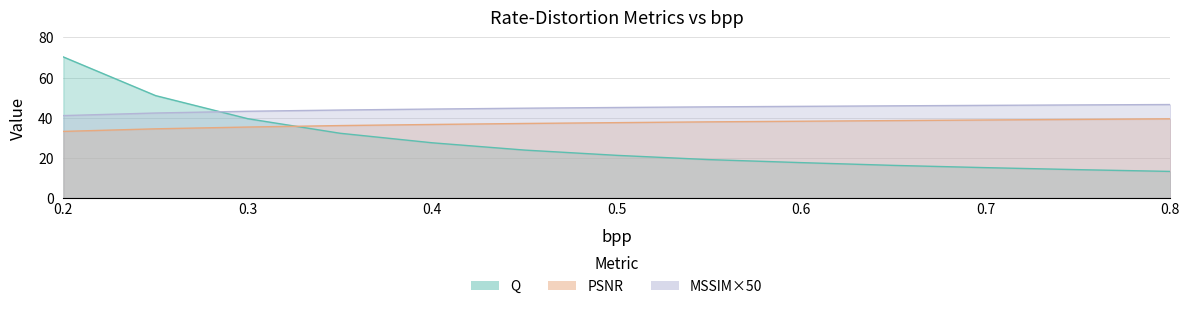

What is the minimum value shown in the chart?

13.2